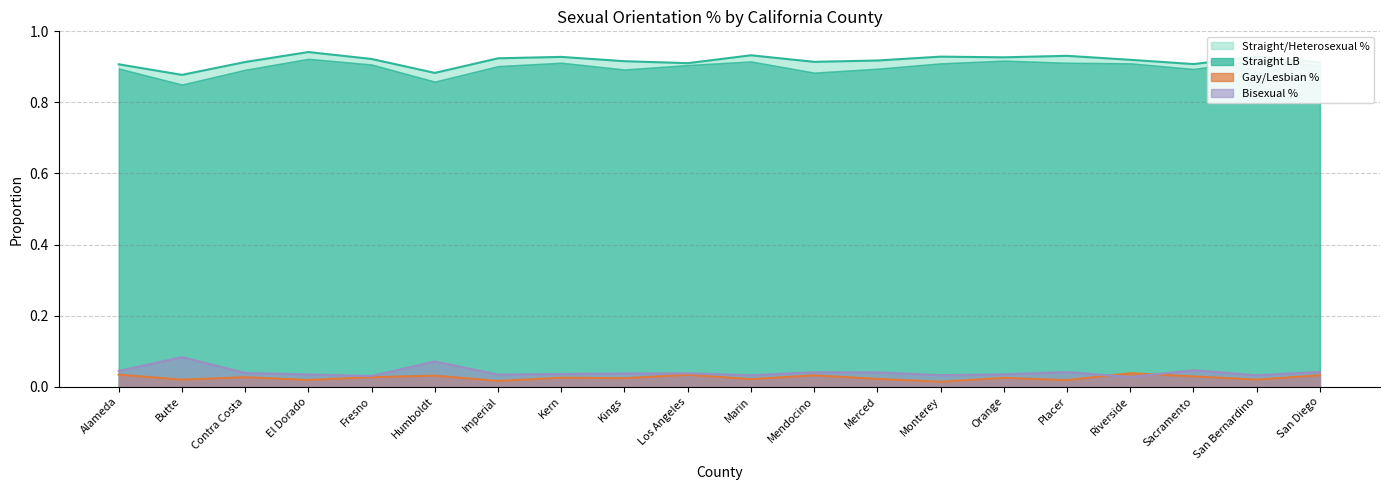

How many Gay/Lesbian % values are between 0 and 1?

20